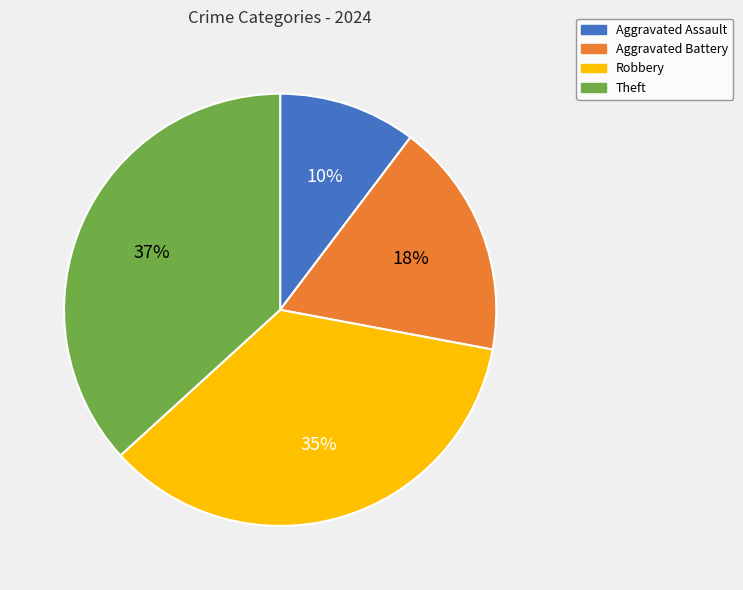

Which has a higher value, Aggravated Assault or Theft?

Theft